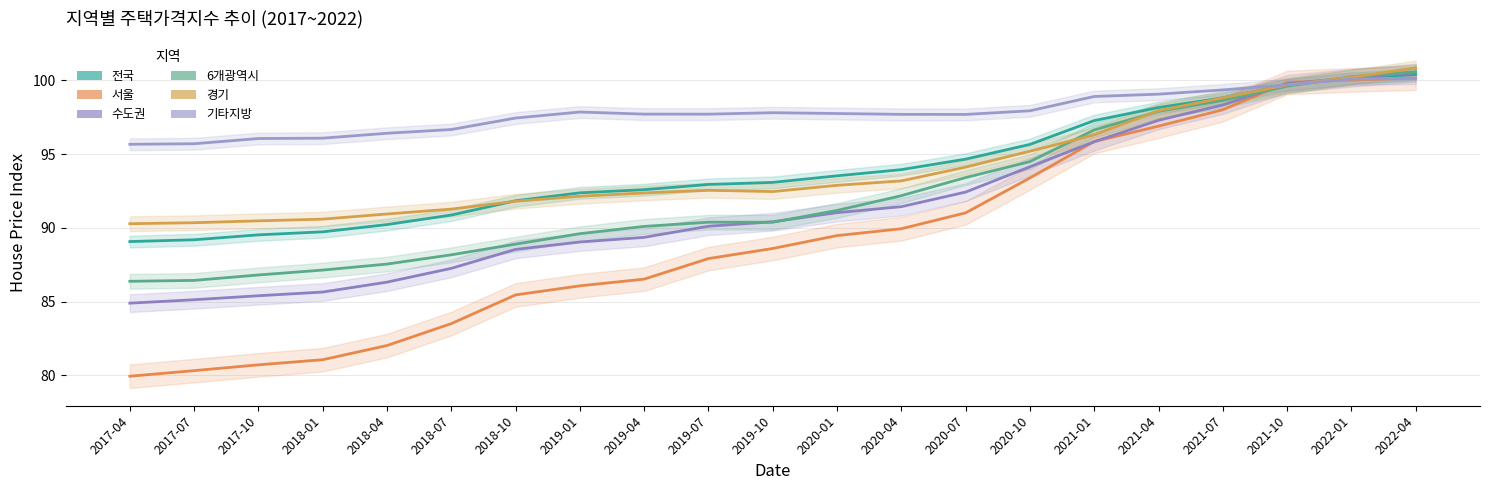

How many series are shown in this chart?

6